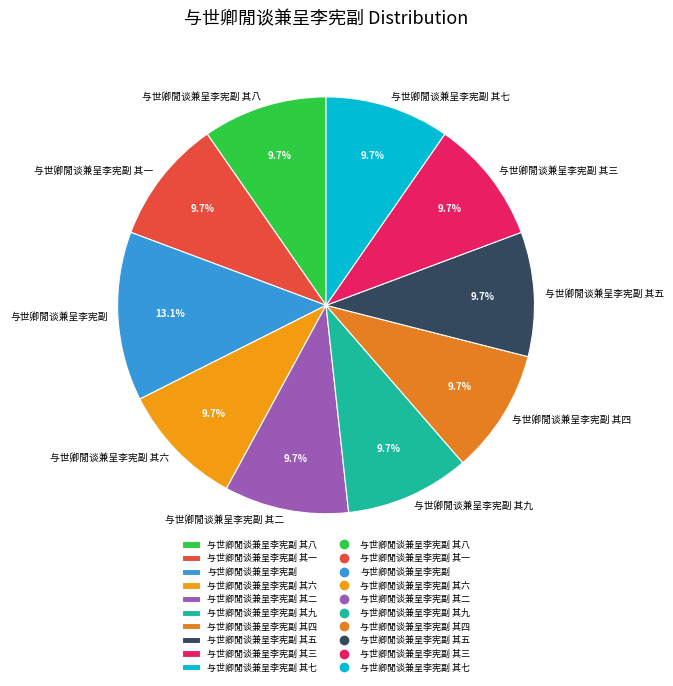

Approximately how many times larger is the value at 与世卿閒谈兼呈李宪副 compared to 与世卿閒谈兼呈李宪副 其一?

1.4